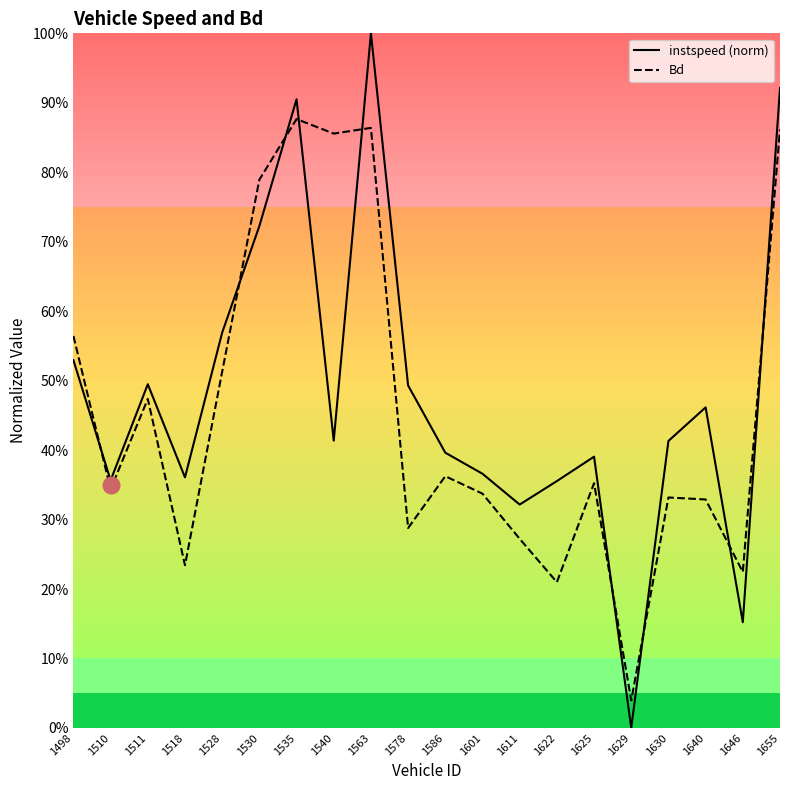

How many lines are shown in the chart?

2